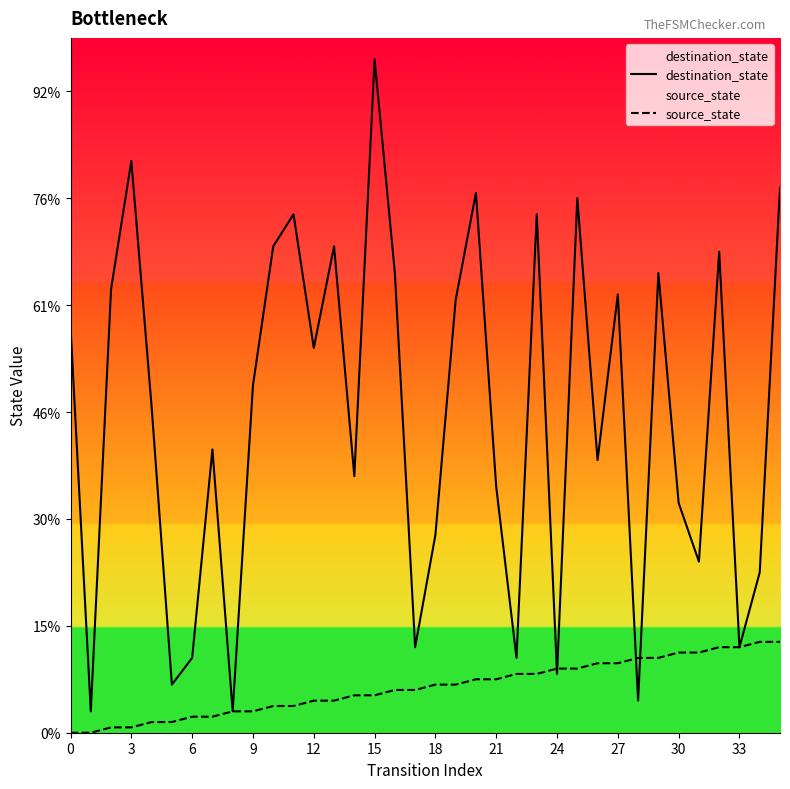

How many positive values does the source_state series have?

34